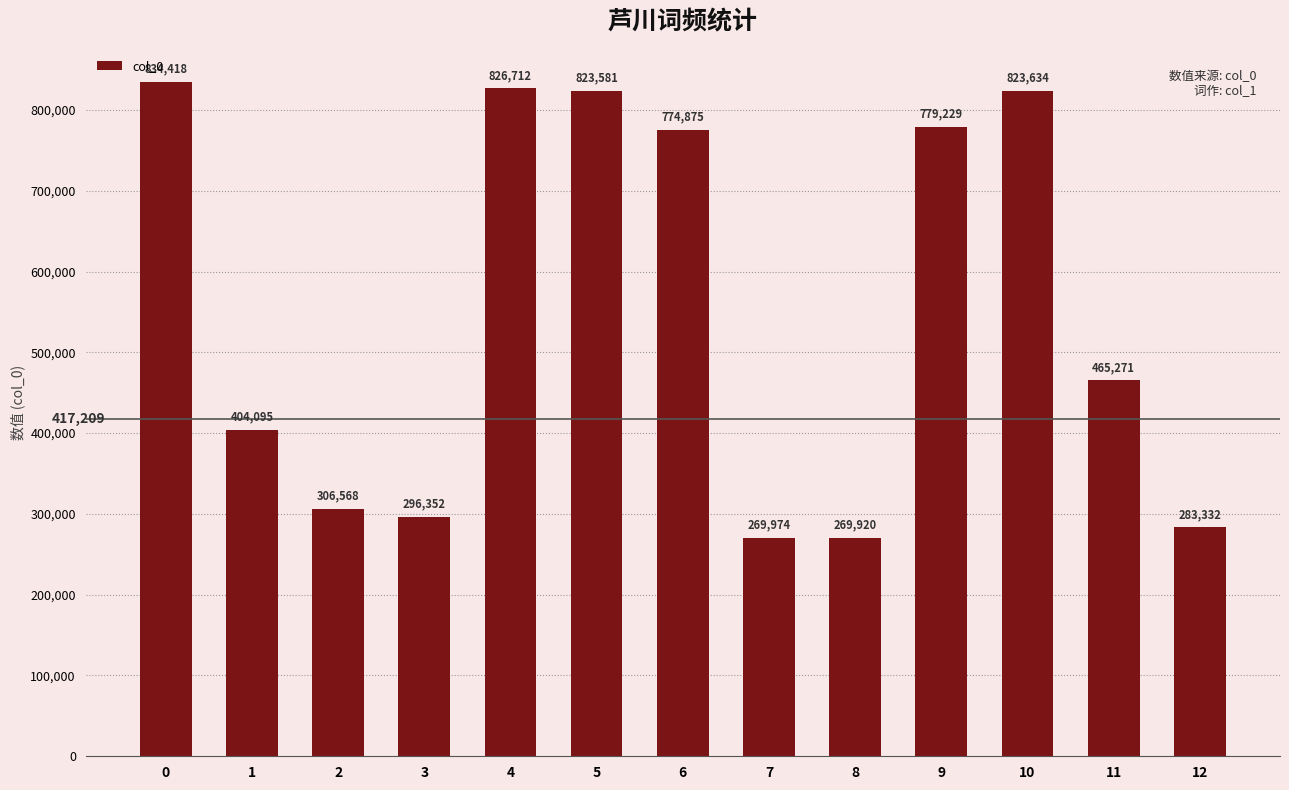

What is the minimum value shown in the chart?

269920